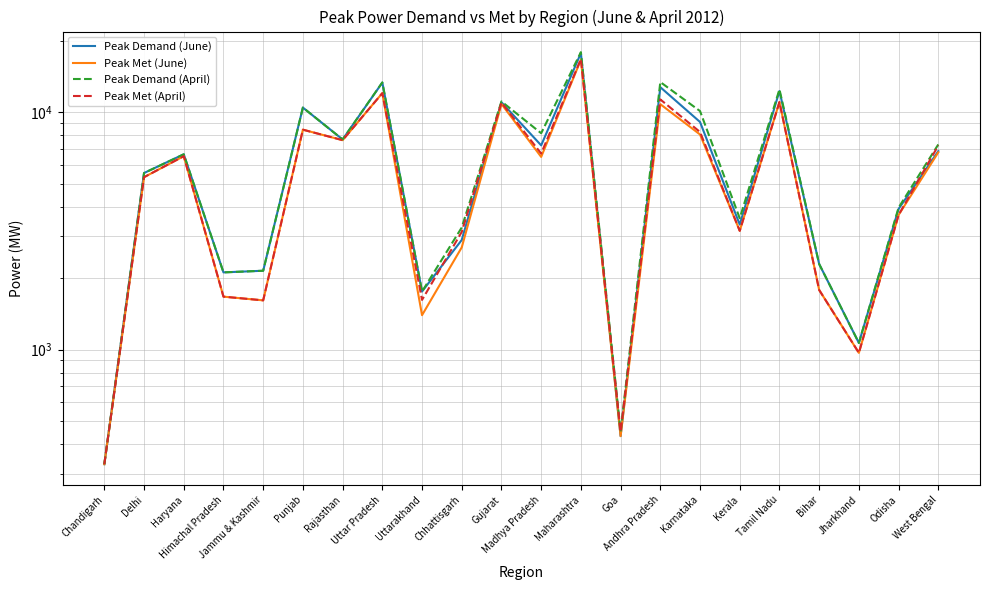

Reading left to right, transcribe all the data shown in this chart.

Peak Demand (June): Chandigarh=329	Delhi=5550	Haryana=6656	Himachal Pradesh=2116	Jammu & Kashmir=2150	Punjab=10474	Rajasthan=7686	Uttar Pradesh=13349	Uttarakhand=1757	Chhattisgarh=2898	Gujarat=11027	Madhya Pradesh=7259	Maharashtra=17770	Goa=432	Andhra Pradesh=12764	Karnataka=9108	Kerala=3364	Tamil Nadu=12296	Bihar=2295	Jharkhand=1067	Odisha=3916	West Bengal=6862
Peak Met (June): Chandigarh=329	Delhi=5330	Haryana=6535	Himachal Pradesh=1672	Jammu & Kashmir=1613	Punjab=8452	Rajasthan=7634	Uttar Pradesh=12048	Uttarakhand=1397	Chhattisgarh=2697	Gujarat=10848	Madhya Pradesh=6489	Maharashtra=16670	Goa=432	Andhra Pradesh=10826	Karnataka=8066	Kerala=3167	Tamil Nadu=11053	Bihar=1784	Jharkhand=969	Odisha=3694	West Bengal=6782
Peak Demand (April): Chandigarh=329	Delhi=5550	Haryana=6656	Himachal Pradesh=2116	Jammu & Kashmir=2150	Punjab=10474	Rajasthan=7686	Uttar Pradesh=13373	Uttarakhand=1757	Chhattisgarh=3271	Gujarat=11119	Madhya Pradesh=8165	Maharashtra=17934	Goa=452	Andhra Pradesh=13417	Karnataka=10124	Kerala=3578	Tamil Nadu=12499	Bihar=2295	Jharkhand=1067	Odisha=3968	West Bengal=7322
Peak Met (April): Chandigarh=329	Delhi=5330	Haryana=6535	Himachal Pradesh=1672	Jammu & Kashmir=1613	Punjab=8452	Rajasthan=7634	Uttar Pradesh=12048	Uttarakhand=1620	Chhattisgarh=3134	Gujarat=10990	Madhya Pradesh=6704	Maharashtra=16765	Goa=450	Andhra Pradesh=11335	Karnataka=8264	Kerala=3167	Tamil Nadu=11053	Bihar=1784	Jharkhand=969	Odisha=3694	West Bengal=7249